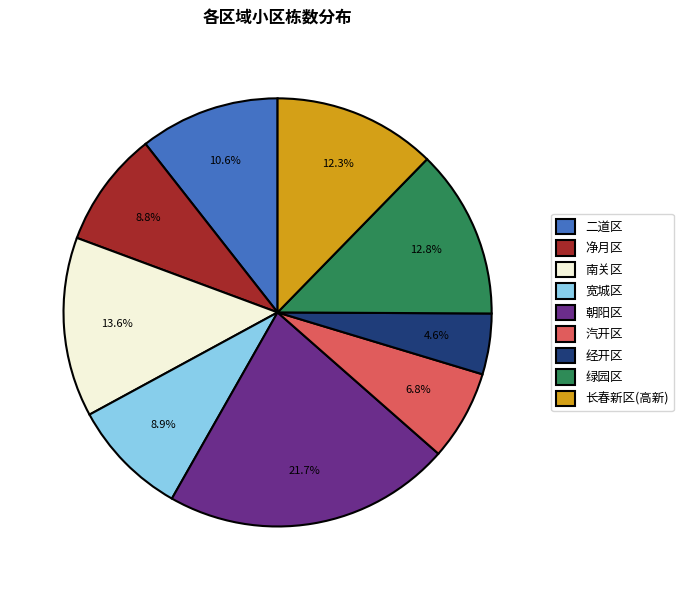

To the nearest percent, what is the difference between the 绿园区 and 宽城区 slice percentages?

4%